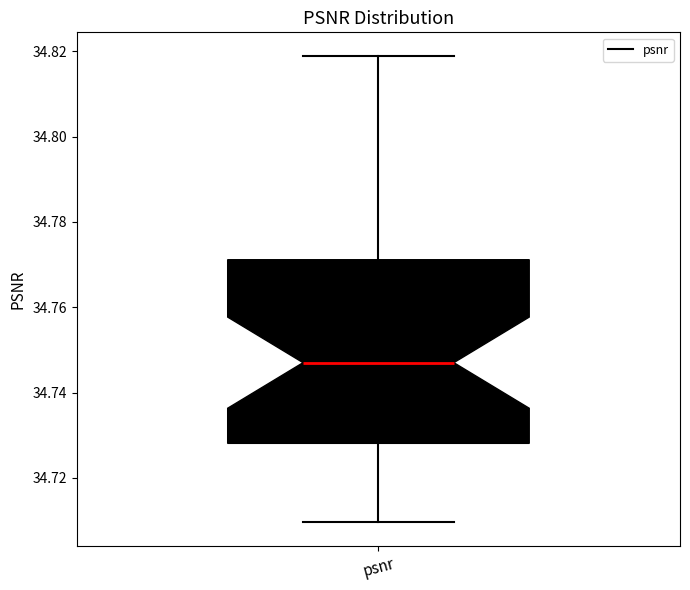

Read this box plot against the y-axis: the position of the median line, the range covered by the box, and the ends of both whiskers. The values are not printed on the chart, so give them approximately, as read against the axis.

median 34.748, box 34.728 to 34.772, whiskers 34.710 to 34.818